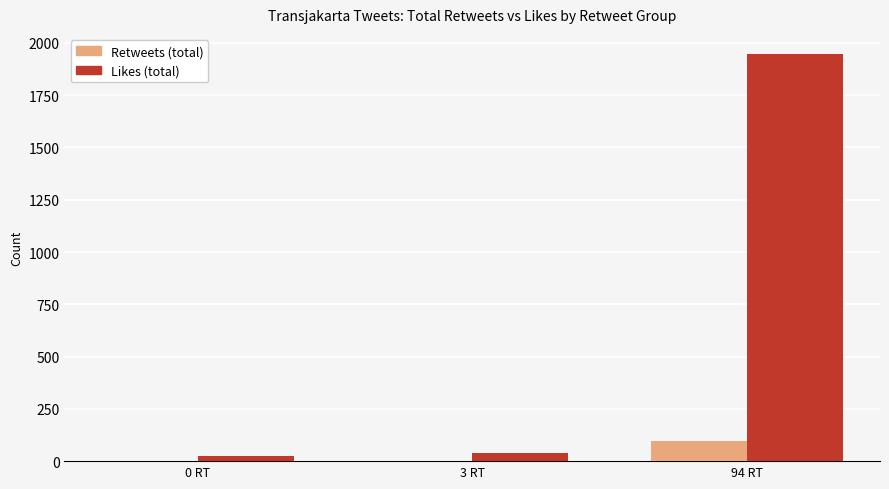

Which series changed the most between 0 RT and 94 RT?

Likes (total)